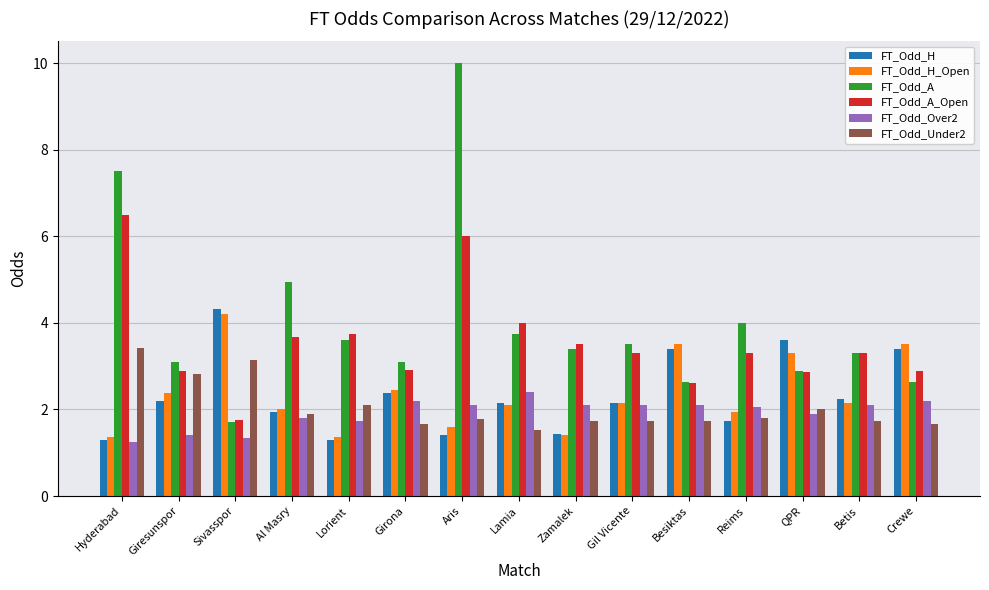

What is the difference between the highest and lowest values at Sivasspor?

3.0